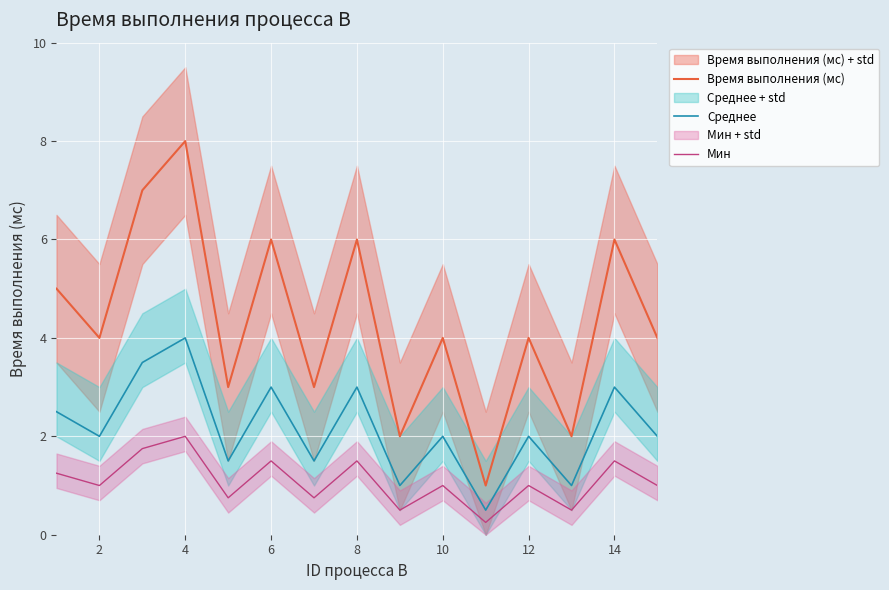

Count the number of categories in the chart.

15